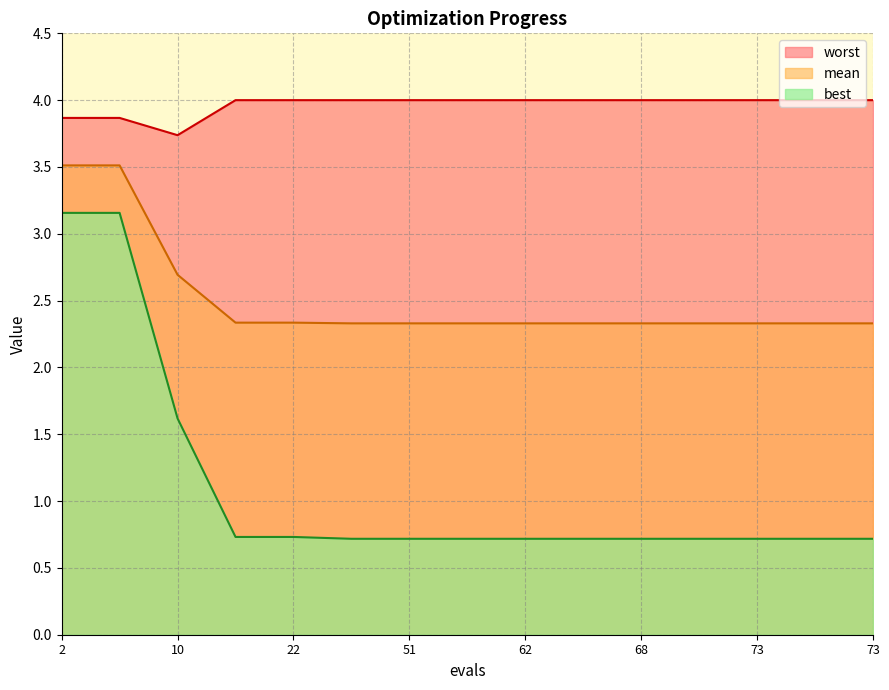

What are all the series names shown in the legend?

worst, mean, best